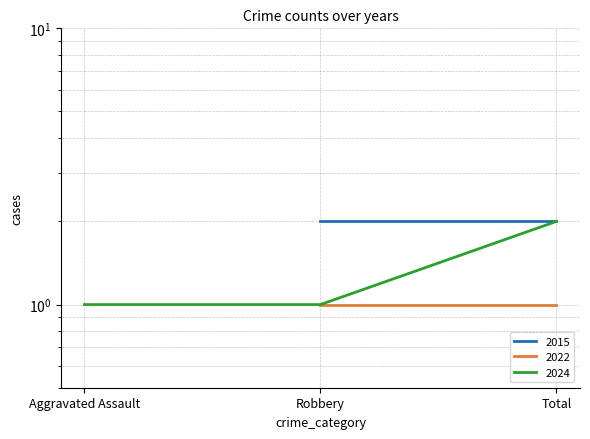

Does the chart have visible grid lines?

Yes